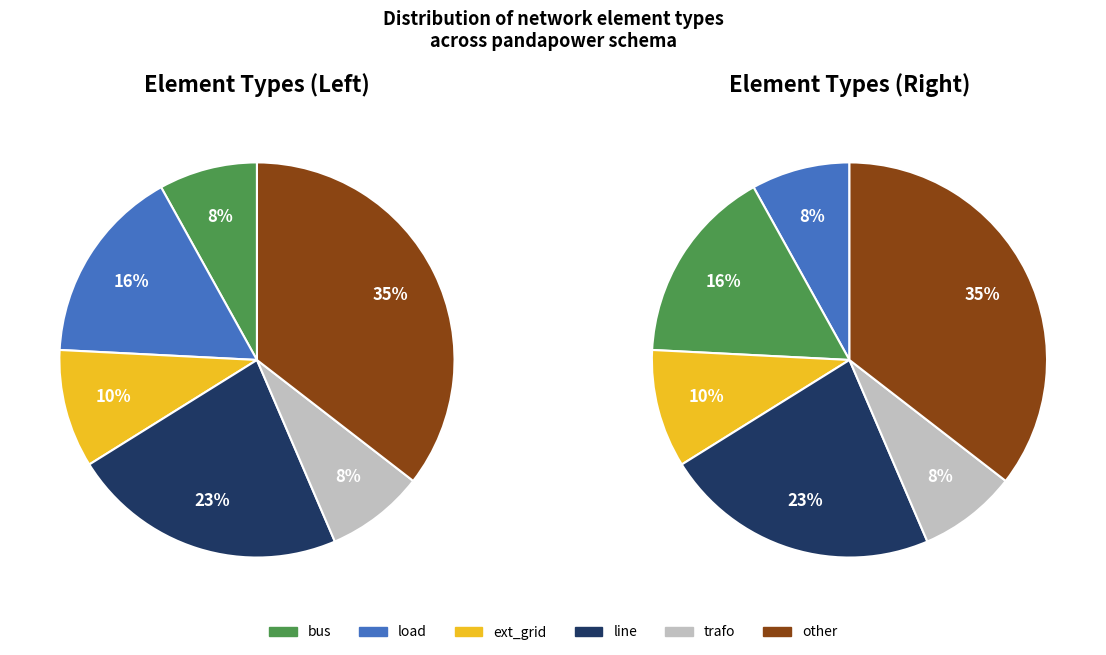

Is there a majority slice in this chart?

No